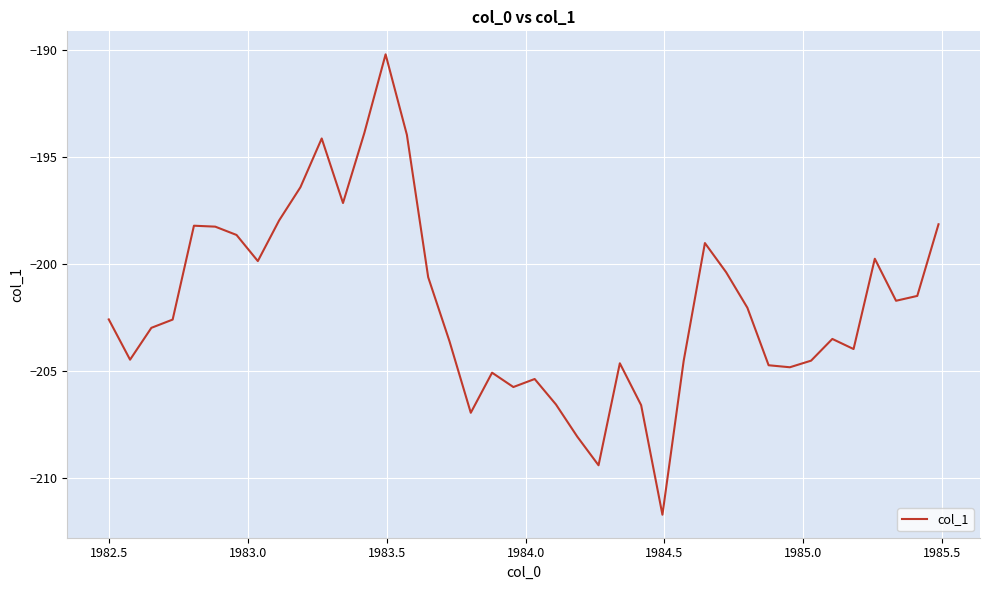

What is the greatest value displayed?

-190.2